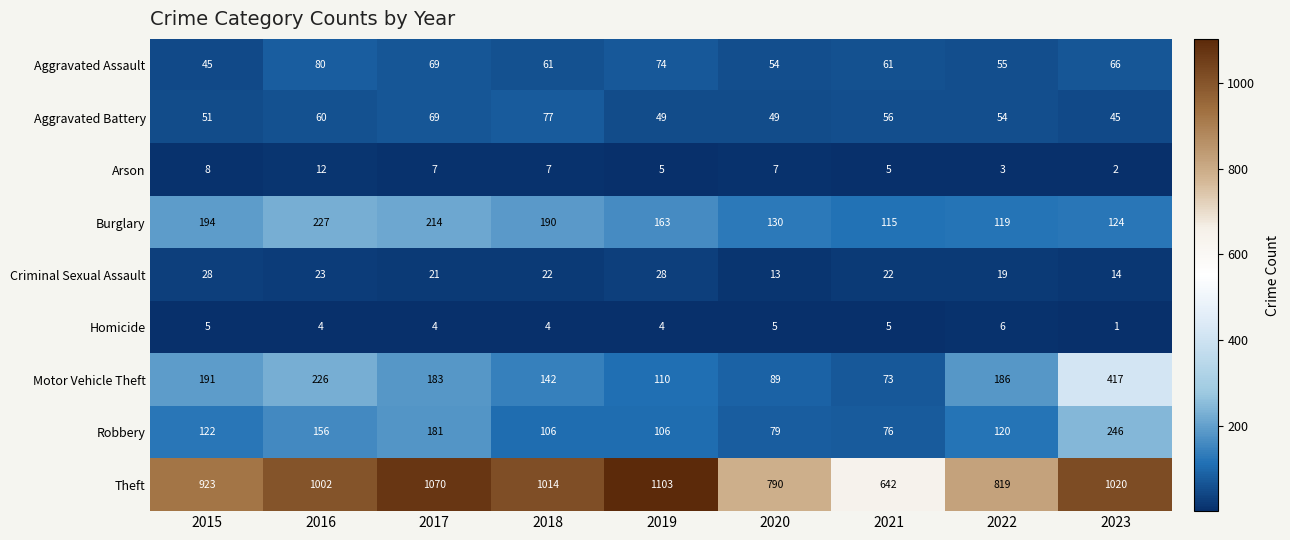

Rank the series at 2018 from highest to lowest value.

Theft, Burglary, Motor Vehicle Theft, Robbery, Aggravated Battery, Aggravated Assault, Criminal Sexual Assault, Arson, Homicide